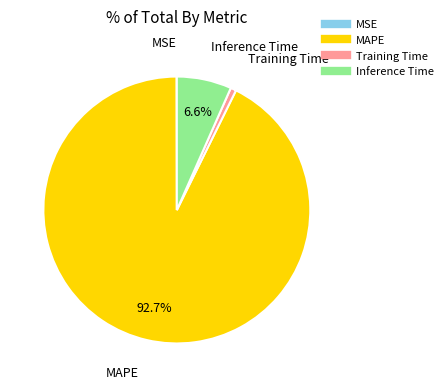

What is the majority slice?

MAPE